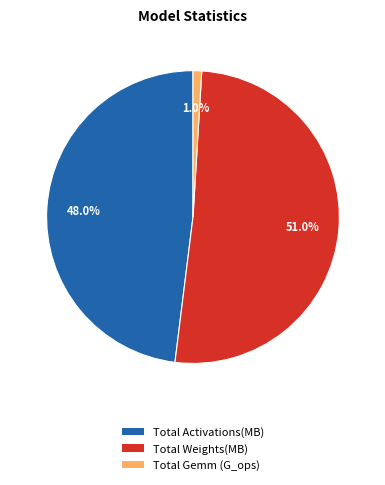

Is it true that Total Weights(MB) is 51% of the pie?

True